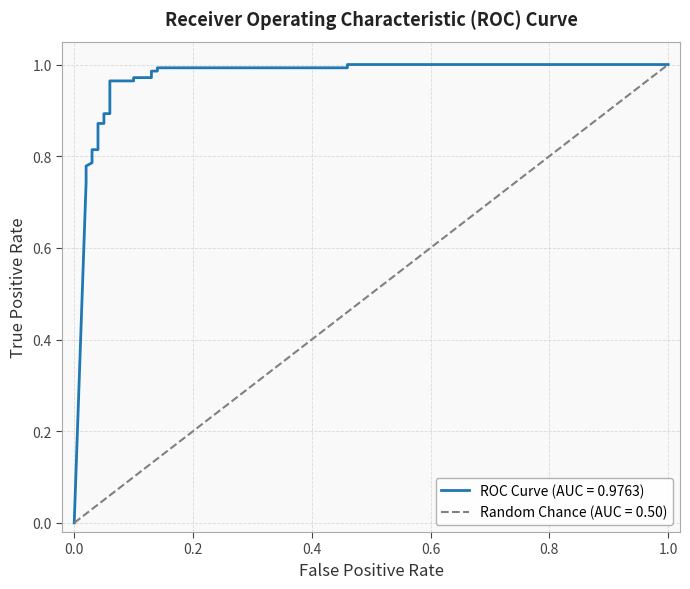

True or false: the data shows 0.4 at 18.

False